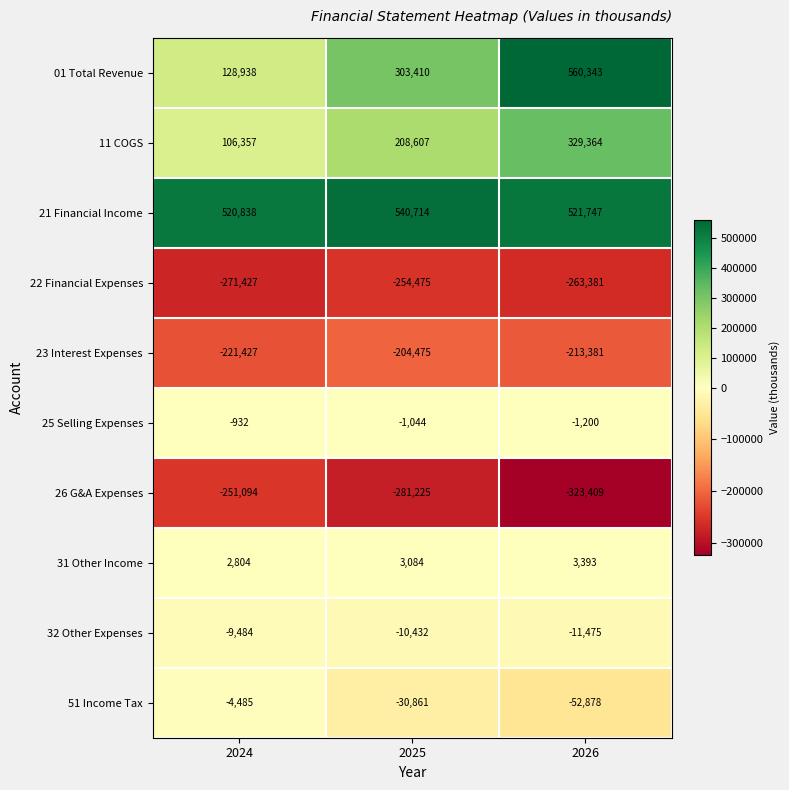

Which series has the widest spread of values?

01 Total Revenue